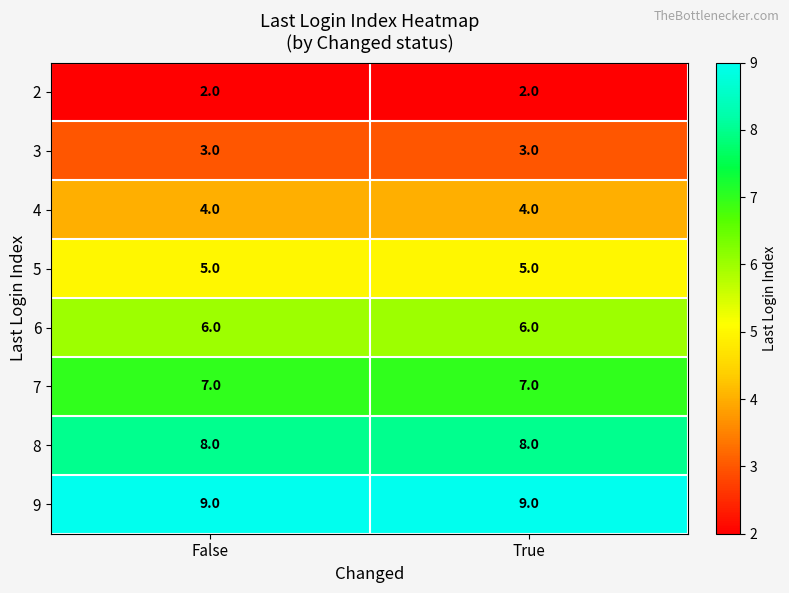

The value of 5 at False is 5. True or false?

True